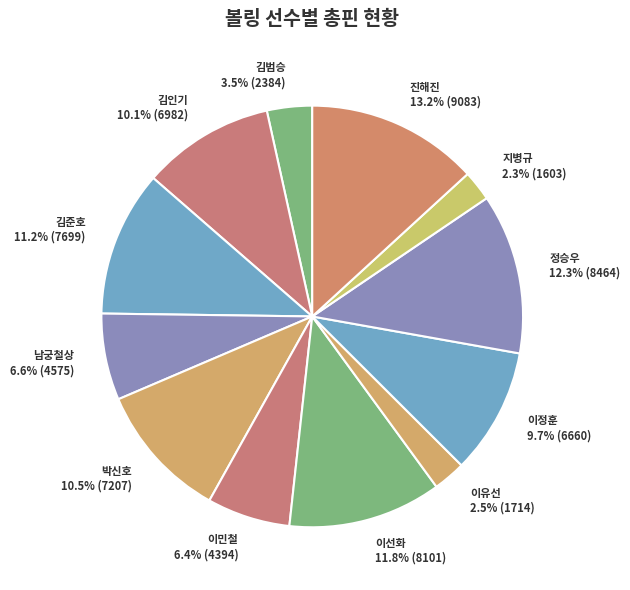

The 김인기 slice represents 10% of the pie. True or false?

True